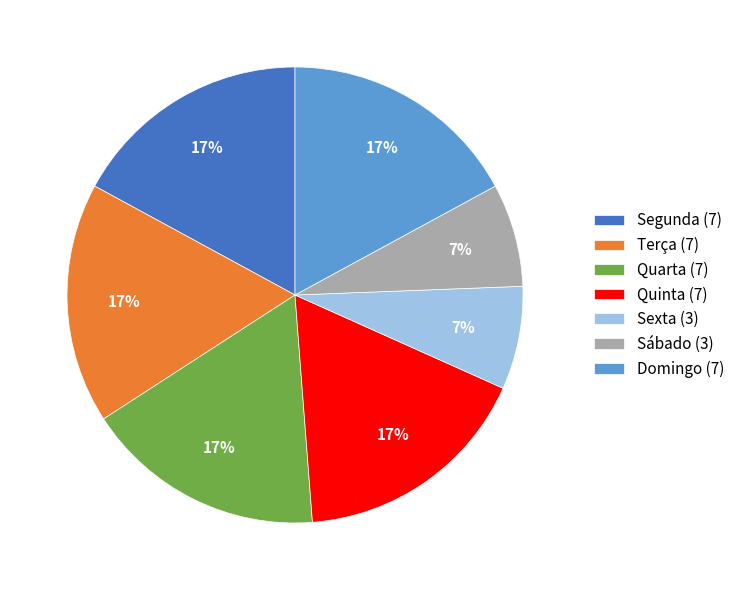

Does Quinta account for over 50% of the chart?

No